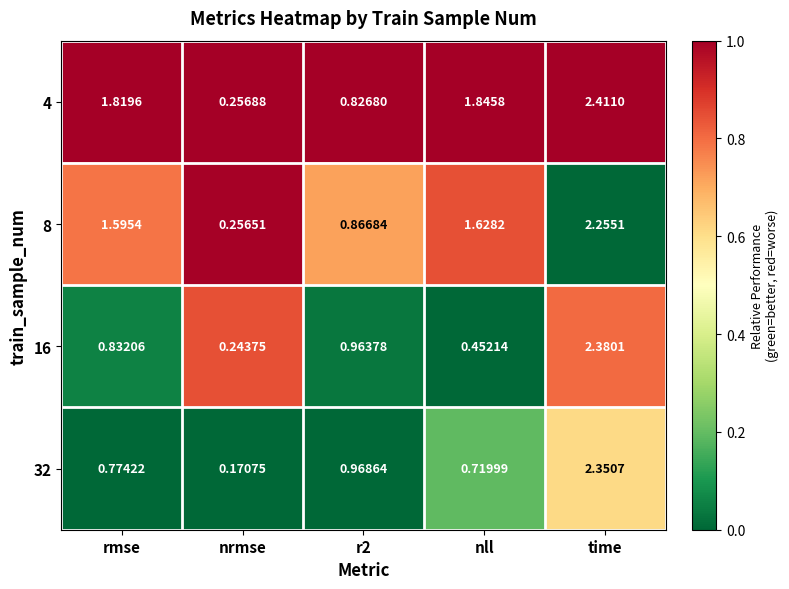

Rank the series by their maximum value, from lowest to highest.

8, 32, 16, 4